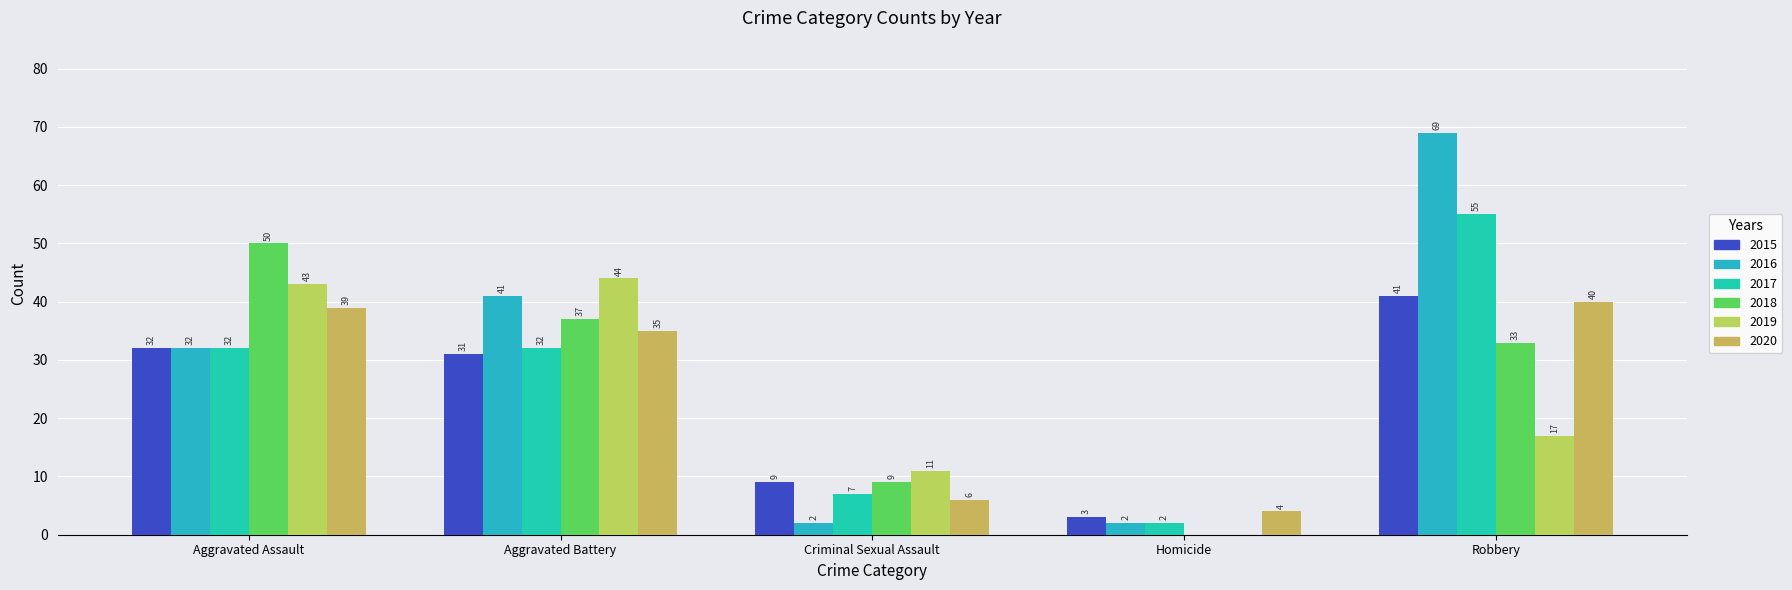

Which series has the largest total across all categories?

2016